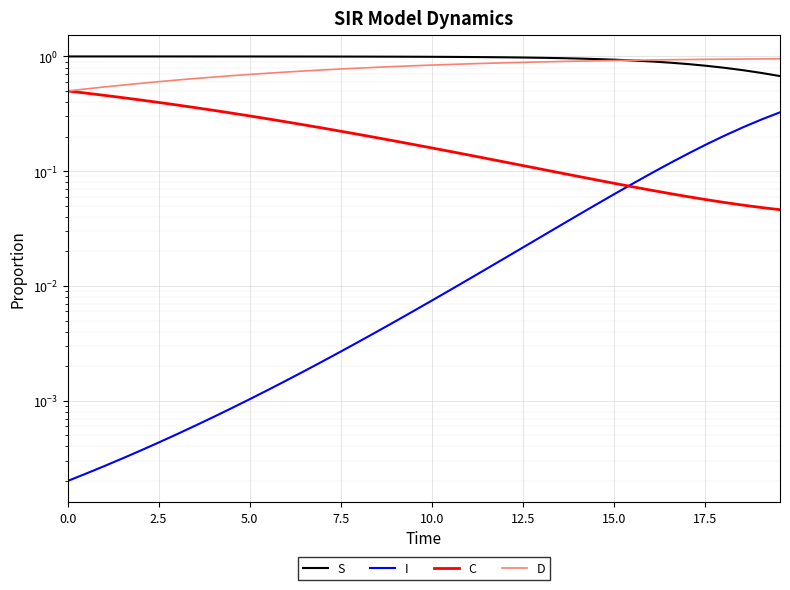

Is this an area chart (filled region under the line)?

No